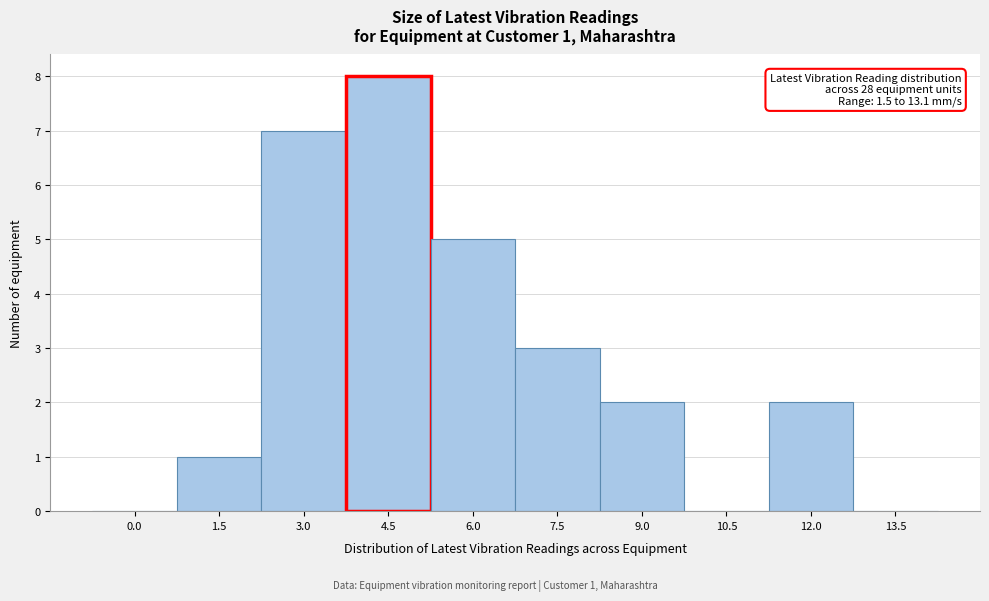

Reading left to right, what are all the values shown in this chart?

0.0=0	1.5=1	3.0=7	4.5=8	6.0=5	7.5=3	9.0=2	10.5=0	12.0=2	13.5=0